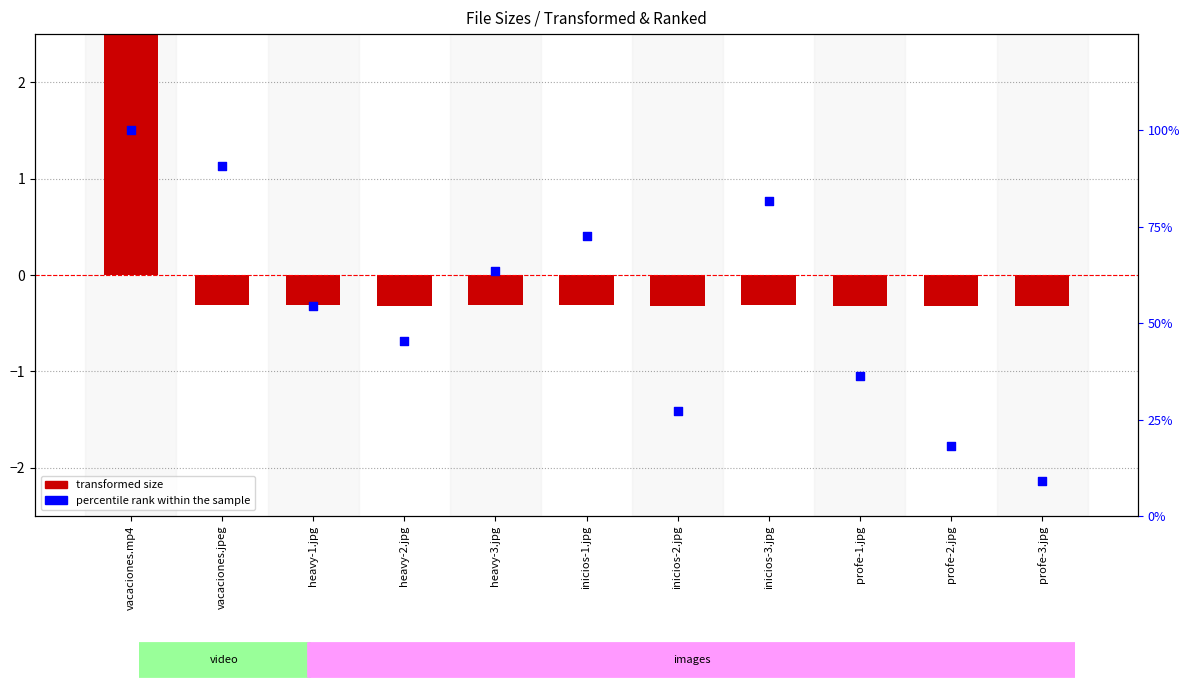

Which series reaches the minimum Y coordinate?

transformed size